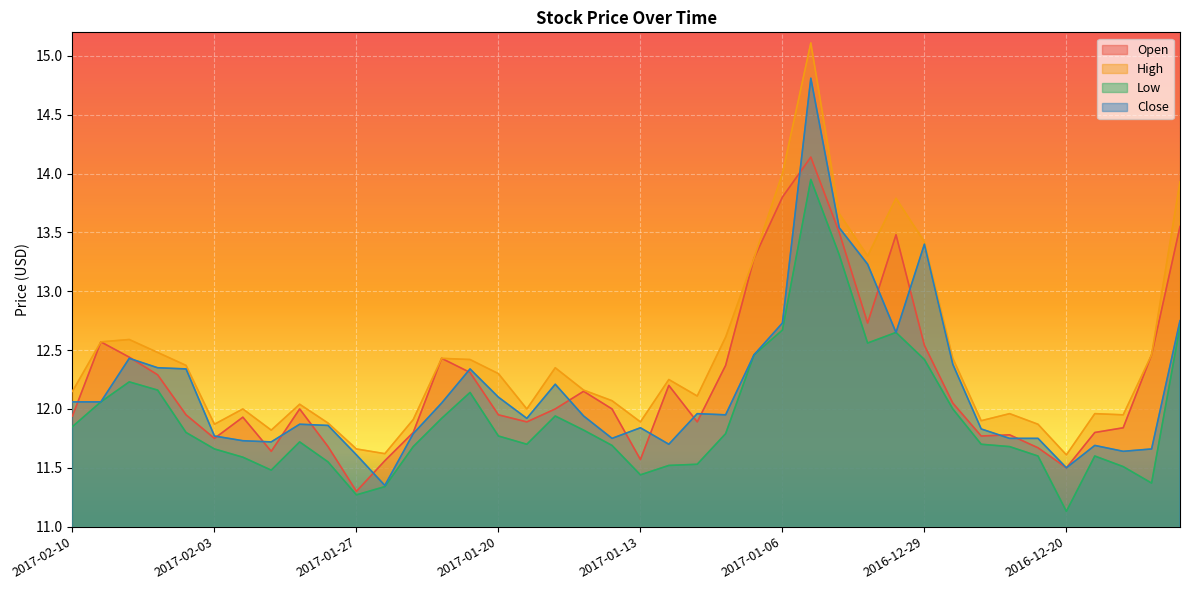

Rank the series by their maximum value, from highest to lowest.

High, Close, Open, Low